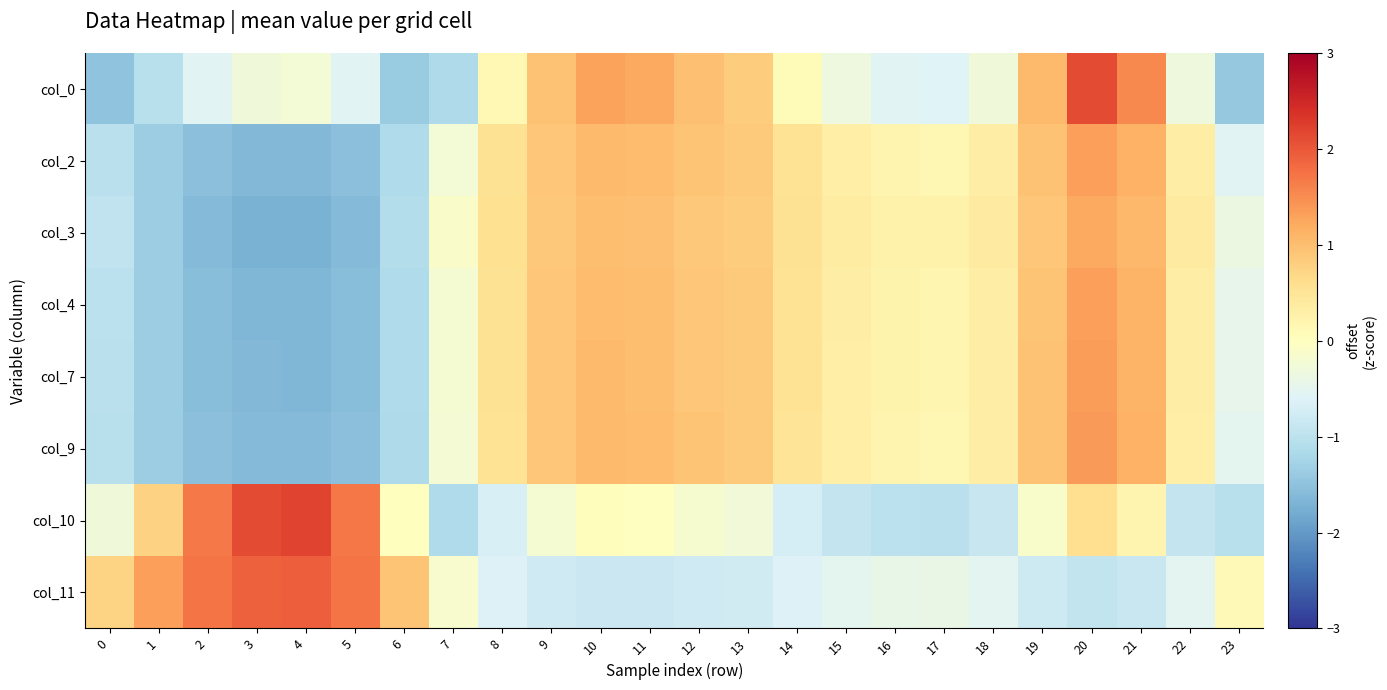

Reading right to left, extract all data points from this chart.

col_0: 23=-1.4	22=-0.3	21=1.5	20=2.1	19=1.0	18=-0.3	17=-0.6	16=-0.5	15=-0.3	14=0.1	13=0.8	12=1.0	11=1.2	10=1.3	9=1.0	8=0.1	7=-1.2	6=-1.4	5=-0.5	4=-0.2	3=-0.3	2=-0.5	1=-1.1	0=-1.5
col_2: 23=-0.5	22=0.3	21=1.1	20=1.3	19=0.9	18=0.3	17=0.2	16=0.2	15=0.3	14=0.5	13=0.9	12=0.9	11=1.0	10=1.0	9=0.9	8=0.6	7=-0.3	6=-1.1	5=-1.5	4=-1.6	3=-1.6	2=-1.5	1=-1.3	0=-1.0
col_3: 23=-0.4	22=0.4	21=1.1	20=1.2	19=0.9	18=0.4	17=0.2	16=0.3	15=0.4	14=0.6	13=0.8	12=0.9	11=1.0	10=1.0	9=0.9	8=0.6	7=-0.1	6=-1.1	5=-1.6	4=-1.7	3=-1.7	2=-1.6	1=-1.4	0=-0.9
col_4: 23=-0.5	22=0.3	21=1.1	20=1.3	19=0.9	18=0.4	17=0.2	16=0.2	15=0.3	14=0.5	13=0.9	12=0.9	11=1.0	10=1.0	9=0.9	8=0.5	7=-0.2	6=-1.1	5=-1.6	4=-1.7	3=-1.6	2=-1.6	1=-1.4	0=-1.0
col_7: 23=-0.5	22=0.3	21=1.1	20=1.3	19=0.9	18=0.3	17=0.2	16=0.2	15=0.3	14=0.5	13=0.9	12=0.9	11=1.0	10=1.0	9=0.9	8=0.5	7=-0.2	6=-1.1	5=-1.6	4=-1.6	3=-1.6	2=-1.6	1=-1.4	0=-1.0
col_9: 23=-0.5	22=0.3	21=1.1	20=1.4	19=0.9	18=0.3	17=0.2	16=0.2	15=0.3	14=0.5	13=0.9	12=0.9	11=1.0	10=1.0	9=0.9	8=0.5	7=-0.2	6=-1.2	5=-1.5	4=-1.6	3=-1.6	2=-1.5	1=-1.4	0=-1.0
col_10: 23=-1.0	22=-0.9	21=0.2	20=0.6	19=-0.1	18=-0.9	17=-1.0	16=-1.0	15=-0.9	14=-0.7	13=-0.3	12=-0.2	11=-0.0	10=0.0	9=-0.2	8=-0.7	7=-1.1	6=0.0	5=1.7	4=2.2	3=2.1	2=1.7	1=0.8	0=-0.3
col_11: 23=0.1	22=-0.5	21=-0.9	20=-0.9	19=-0.8	18=-0.5	17=-0.4	16=-0.4	15=-0.5	14=-0.6	13=-0.8	12=-0.8	11=-0.8	10=-0.8	9=-0.8	8=-0.6	7=-0.1	6=0.9	5=1.7	4=1.9	3=1.9	2=1.7	1=1.3	0=0.7